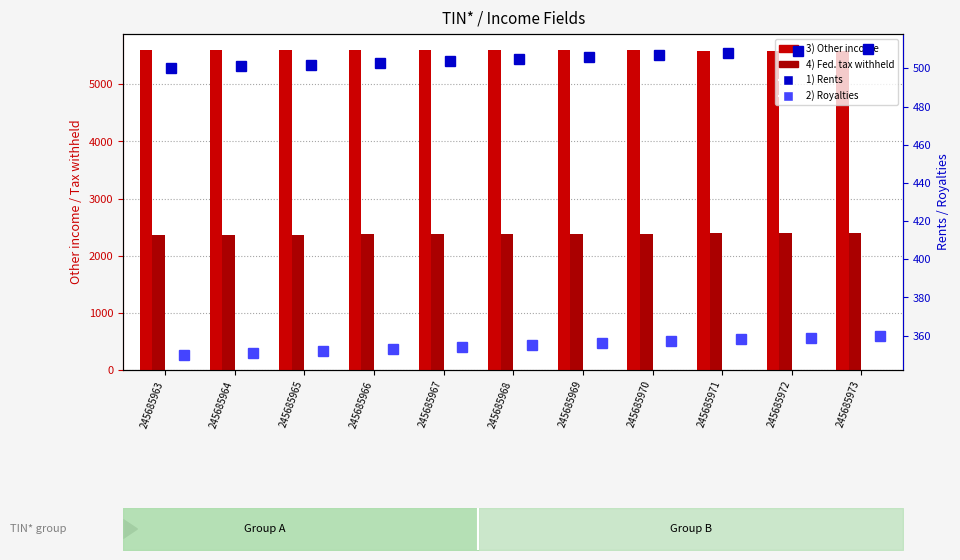

Is it true that 4) Federal income tax withheld equals 2397.3 at 245685972?

True